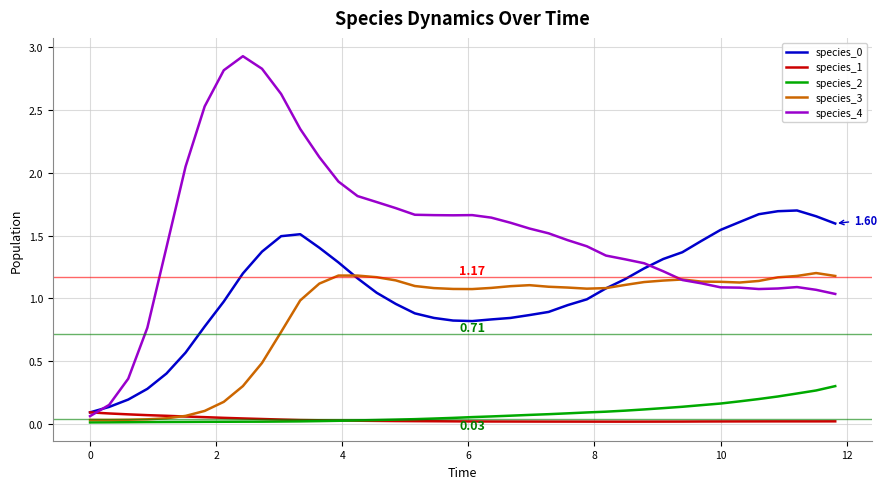

Which series has the widest spread of values?

species_4